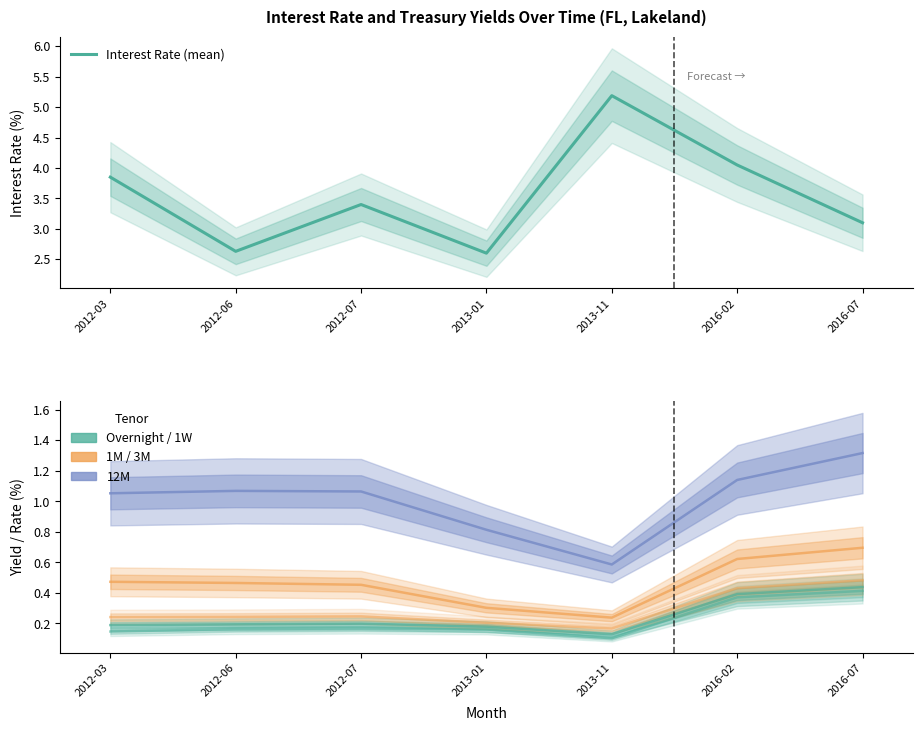

Rank the series at 2013-01 from lowest to highest value.

ON, 1W, 1M, 3M, 12M, Interest Rate (mean)